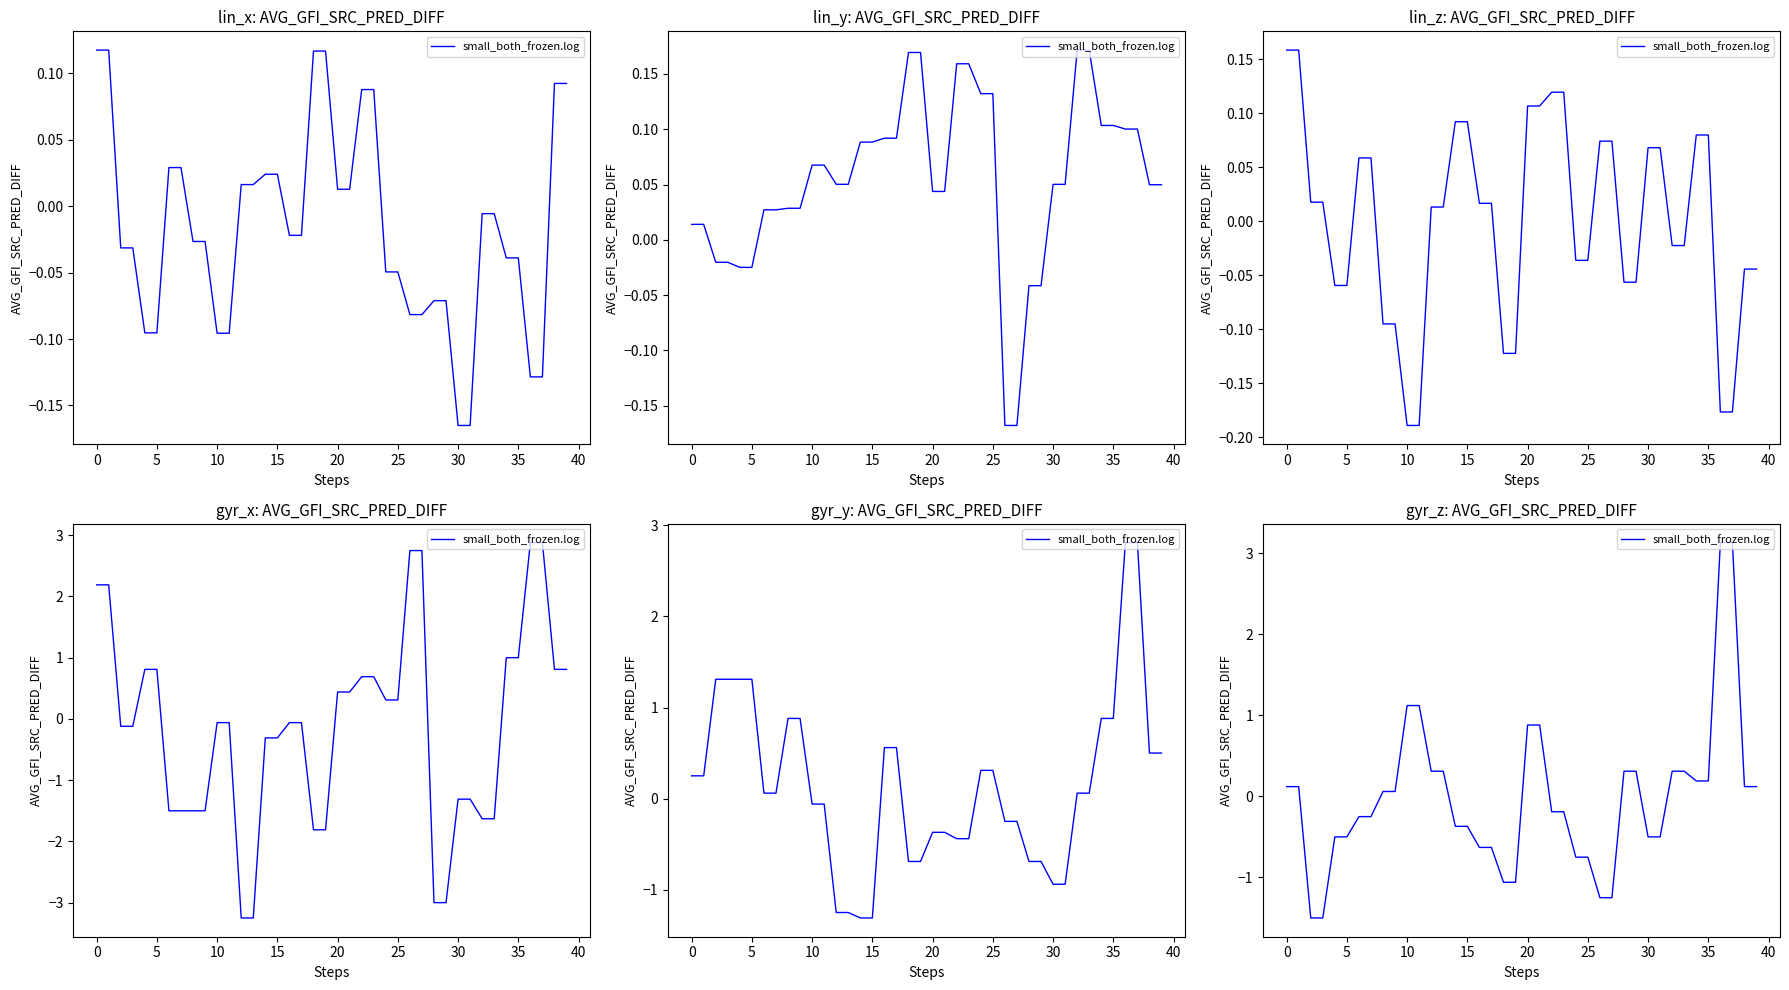

Does the chart display data point markers on the line(s)?

No